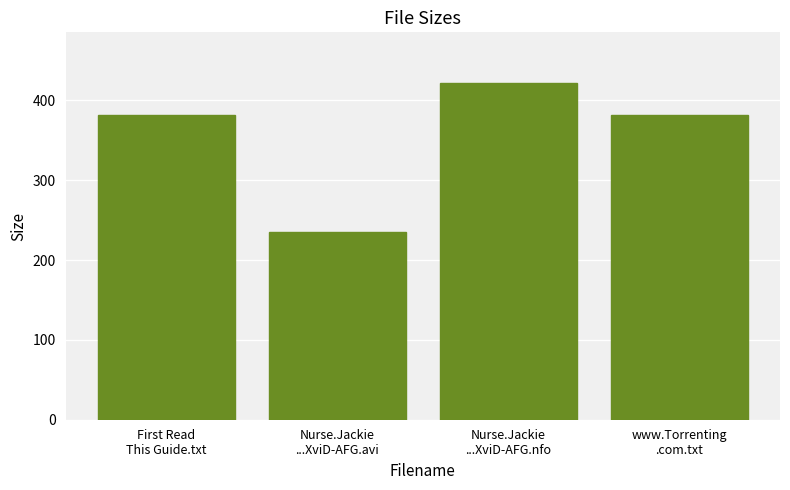

Reading right to left, list all the values displayed in this chart.

www.Torrenting
.com.txt=382.0	Nurse.Jackie
...XviD-AFG.nfo=422.0	Nurse.Jackie
...XviD-AFG.avi=235.1	First Read
This Guide.txt=382.0